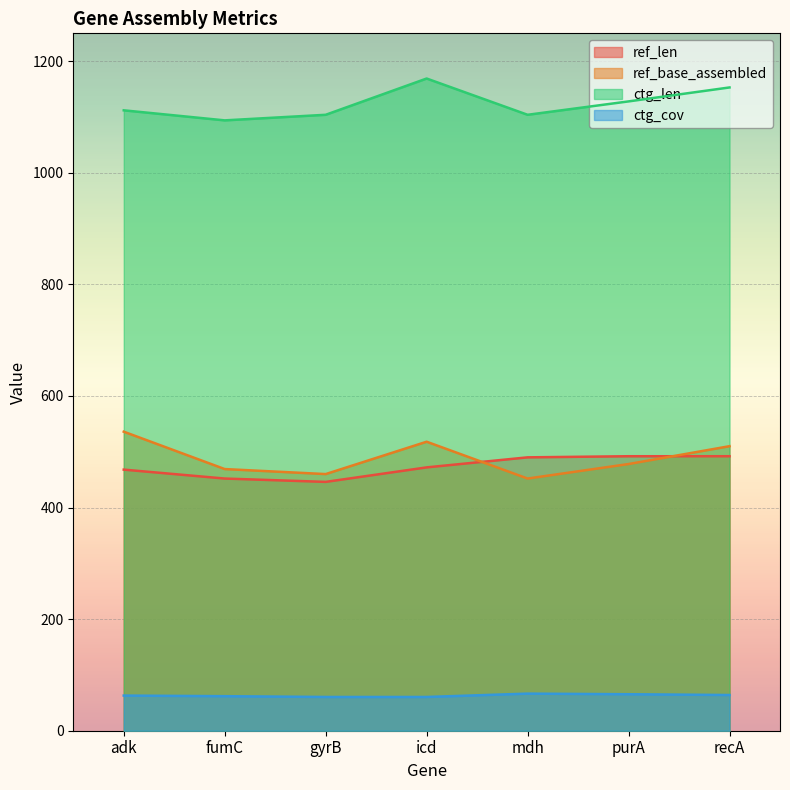

What are all the series names shown in the legend?

ref_len, ref_base_assembled, ctg_len, ctg_cov